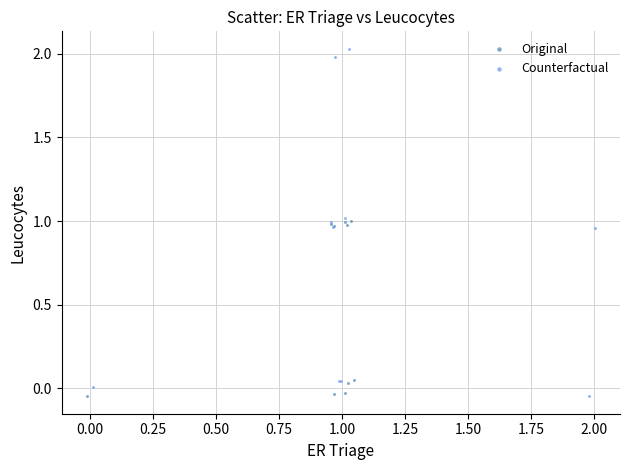

Which series contains the highest Y value?

Counterfactual